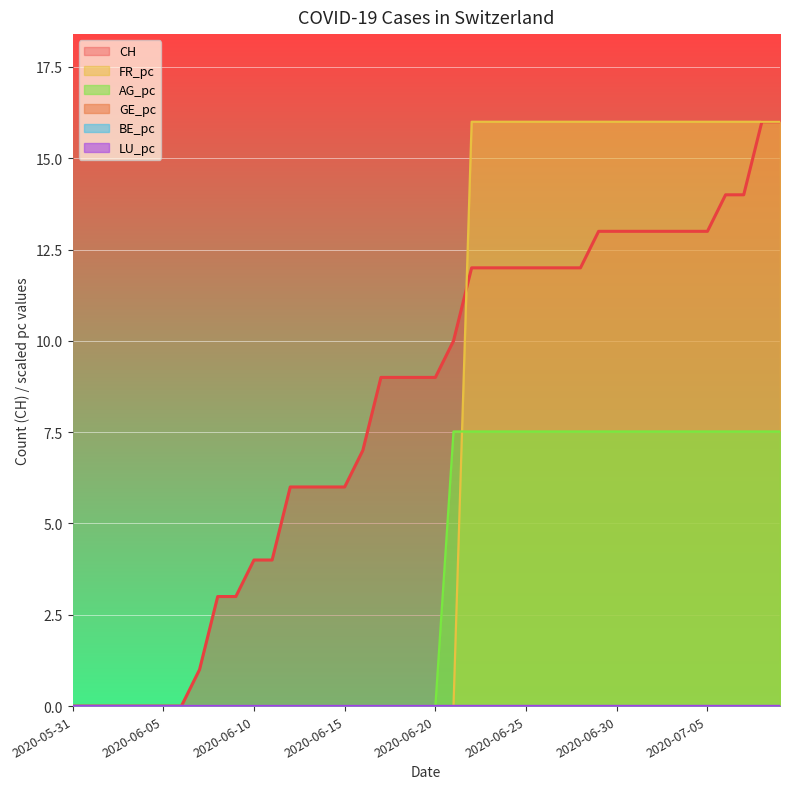

At how many categories does at least one series exceed 8?

23